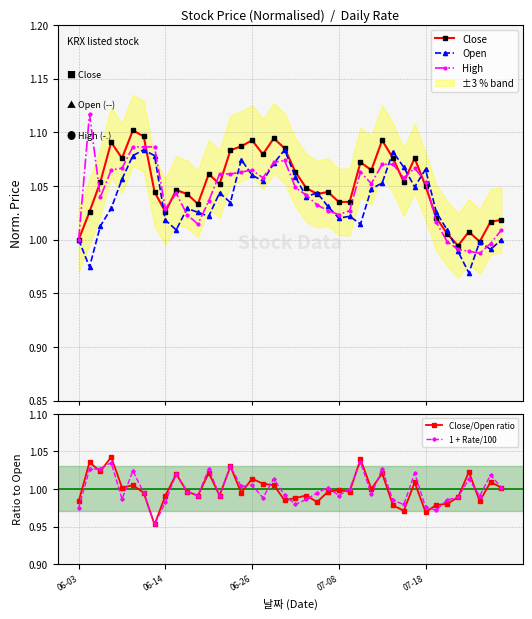

At which category does Open reach its first local peak?

6